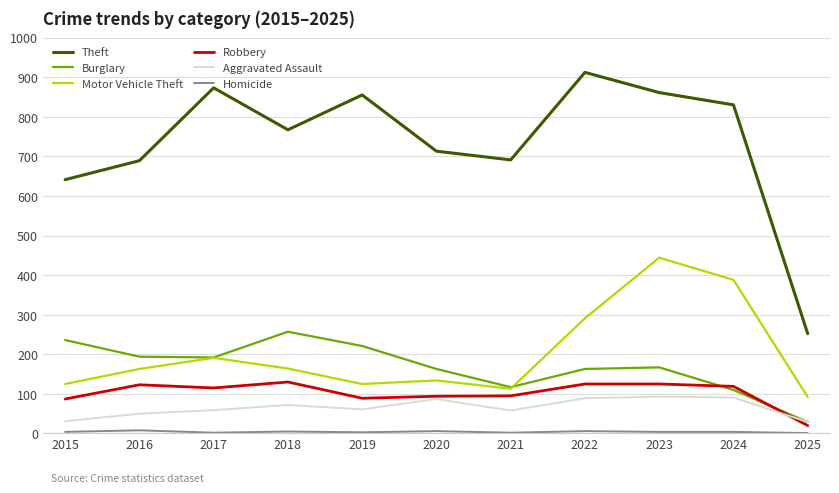

True or false: Theft and Aggravated Assault cross at least once.

False